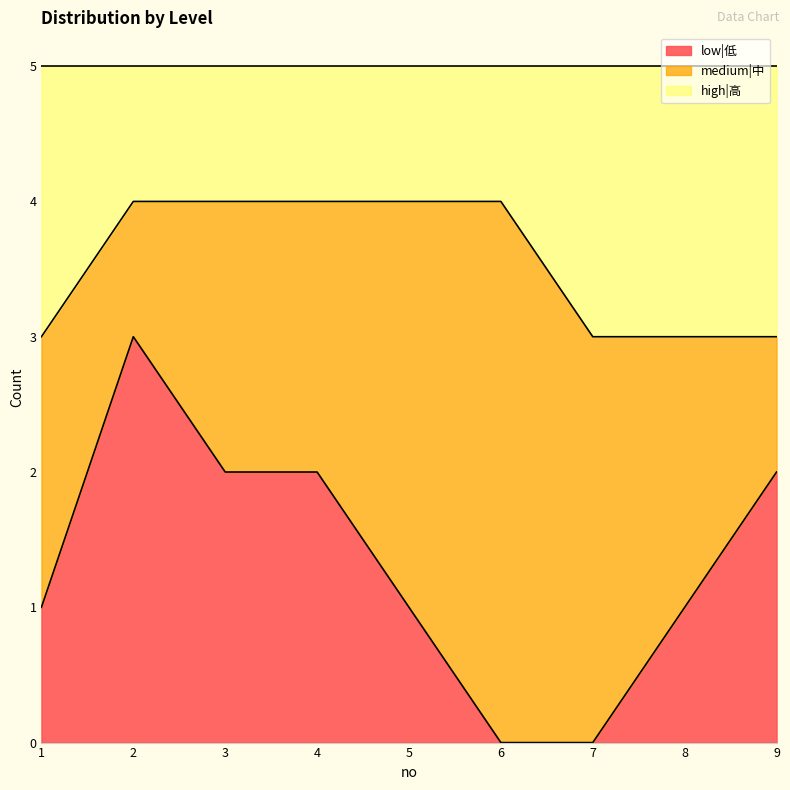

The low|低 series shows 2 at 7. True or false?

False